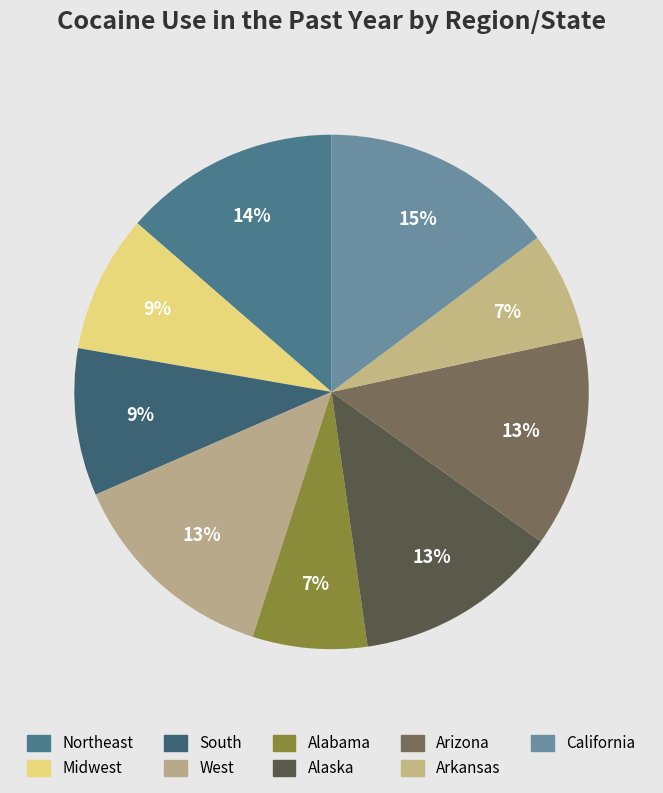

How many segments does this pie chart have?

9